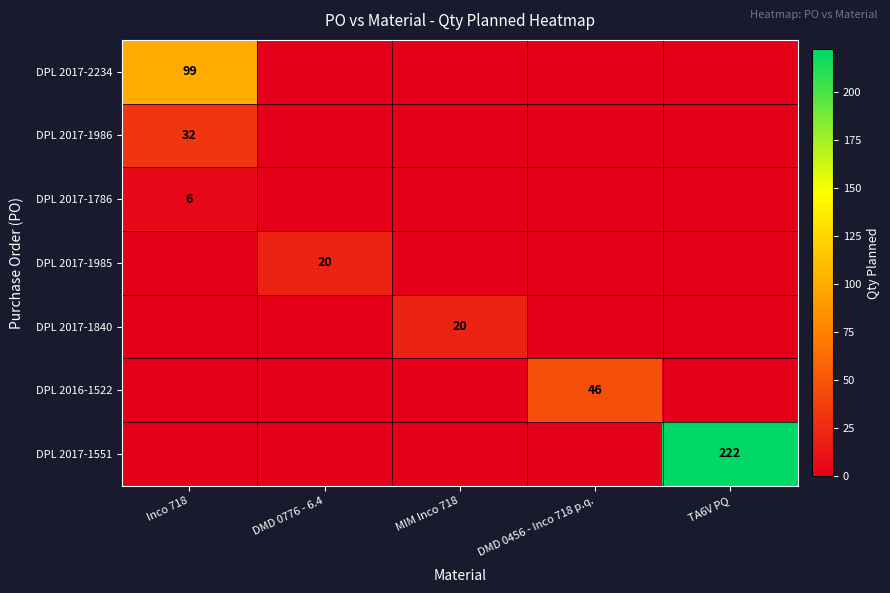

Which category has the lowest value in the DPL 2017-1985 series?

Inco 718